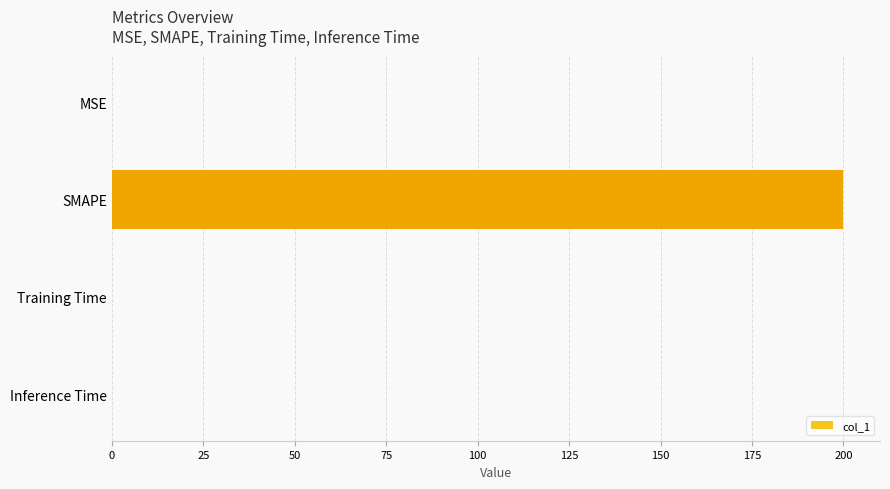

Is it true that the value at Training Time is 0.0?

True